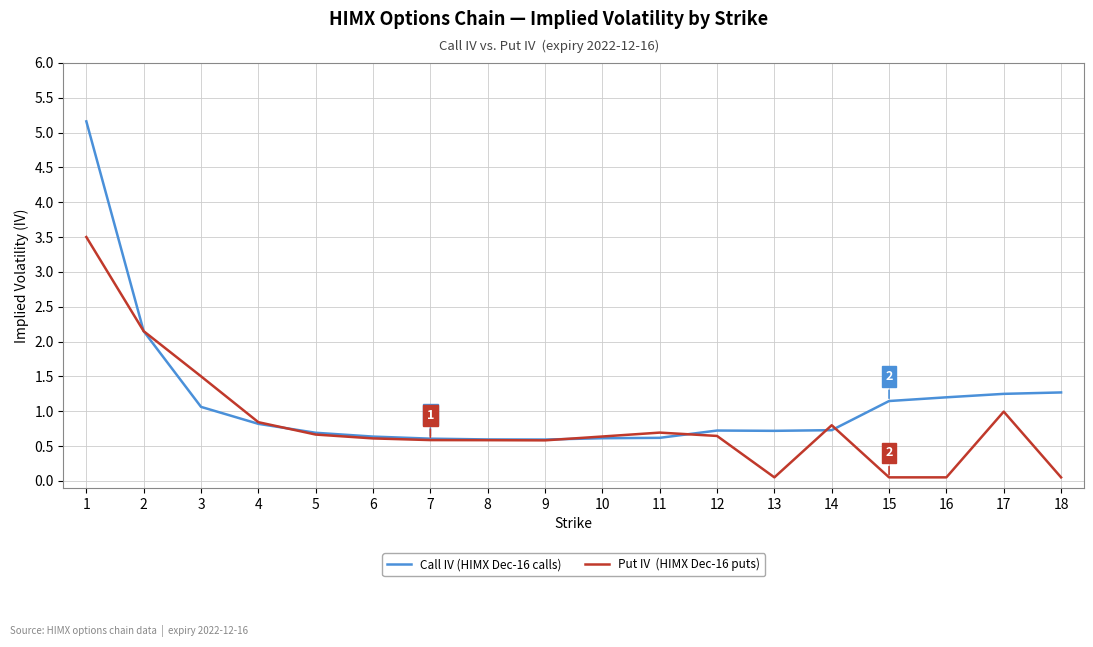

What is the difference between the highest and lowest values at 3?

0.4